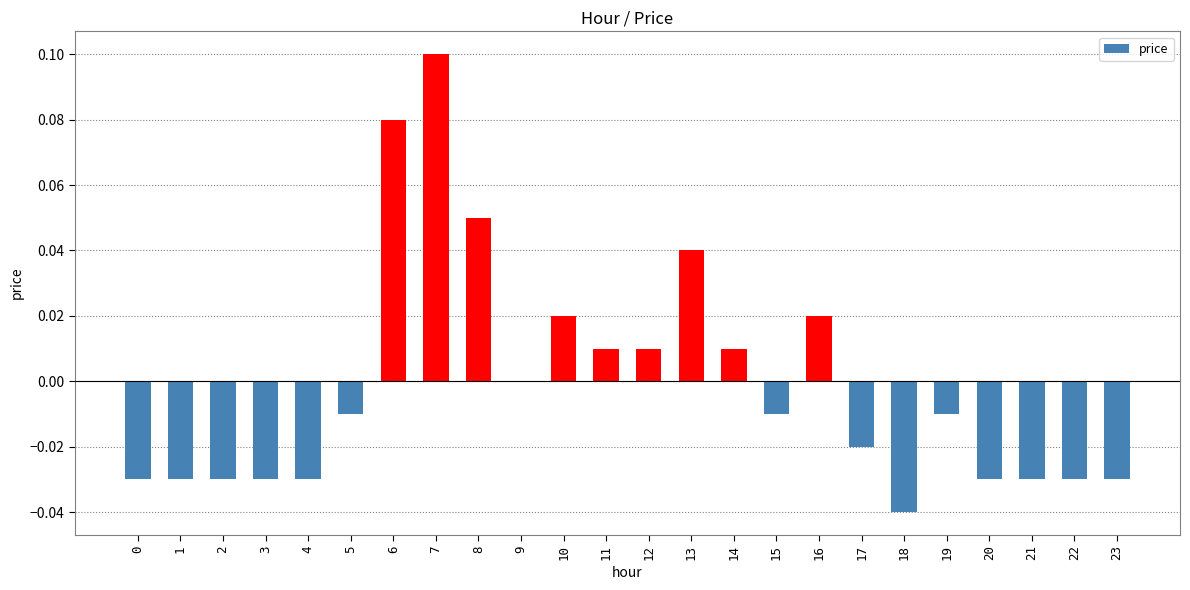

Which has a higher value, 8 or 7?

7